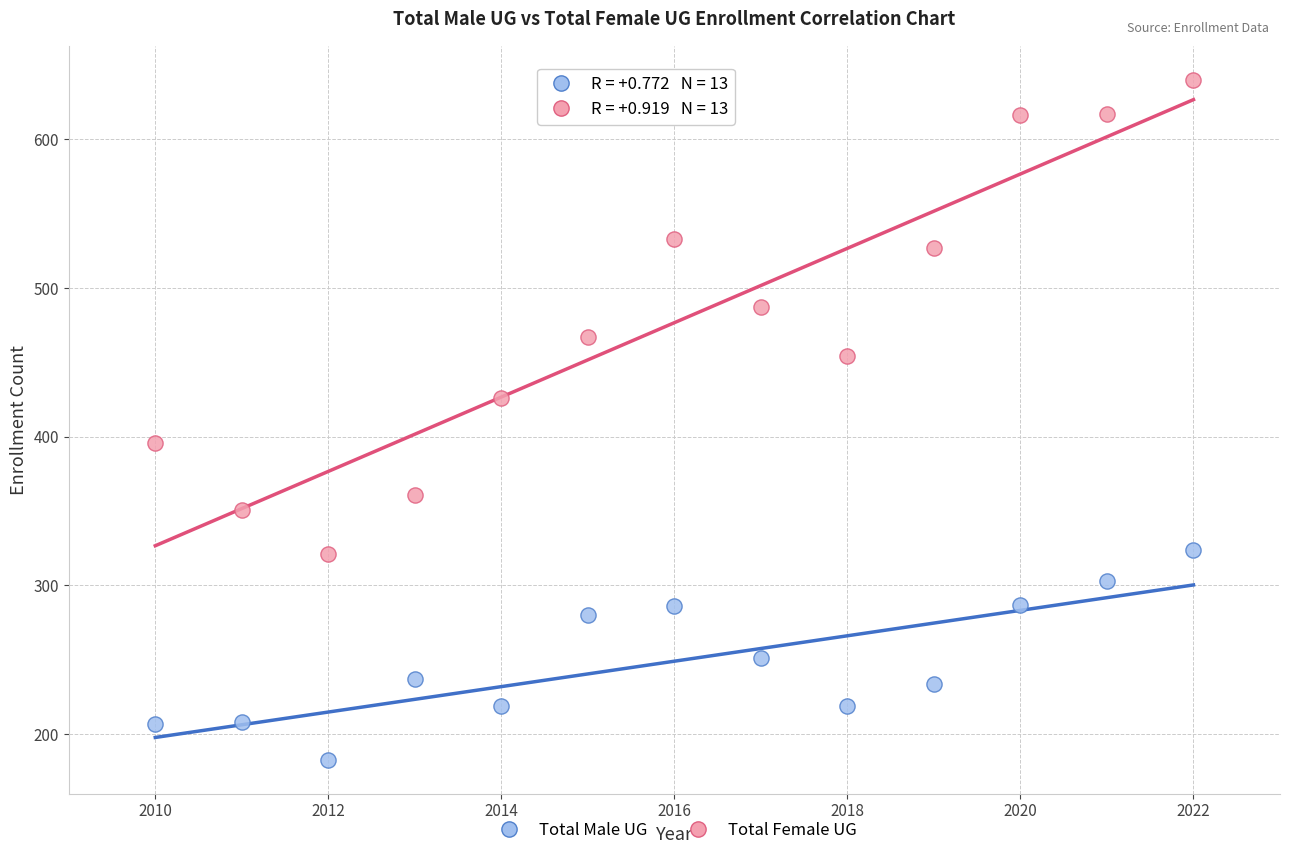

Which series contains the highest Y value?

Total Female UG